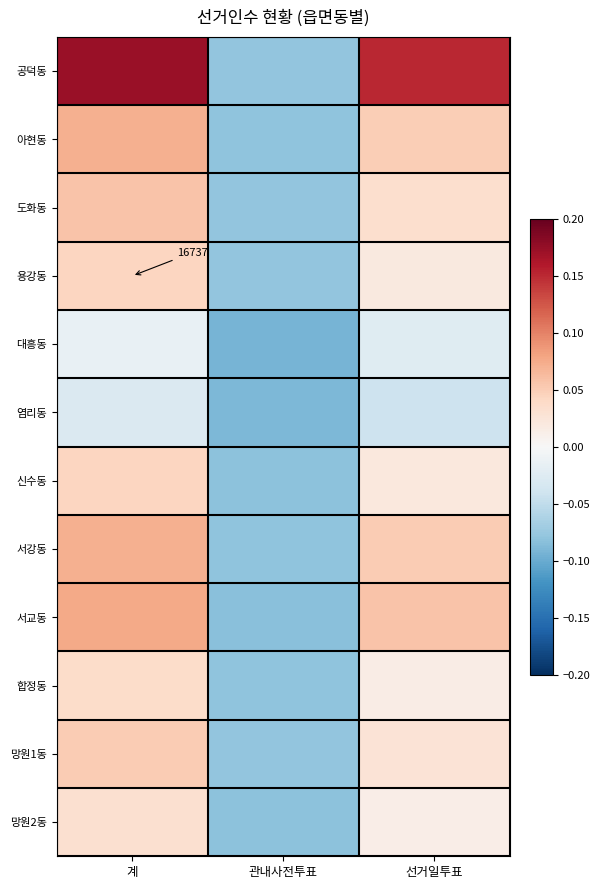

At which category does the chart reach its peak across all series?

계